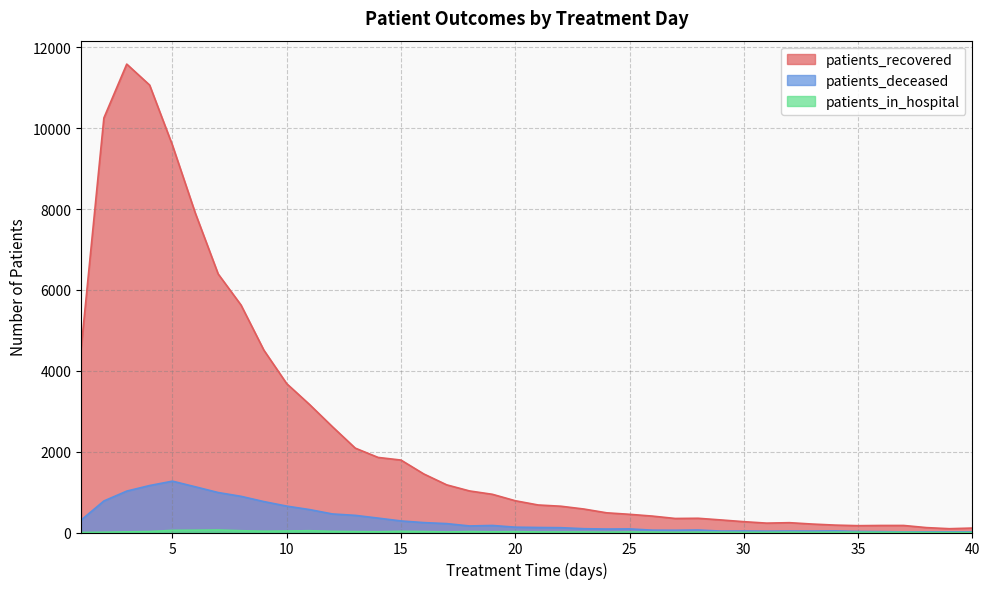

Which category has the highest value across all series?

3